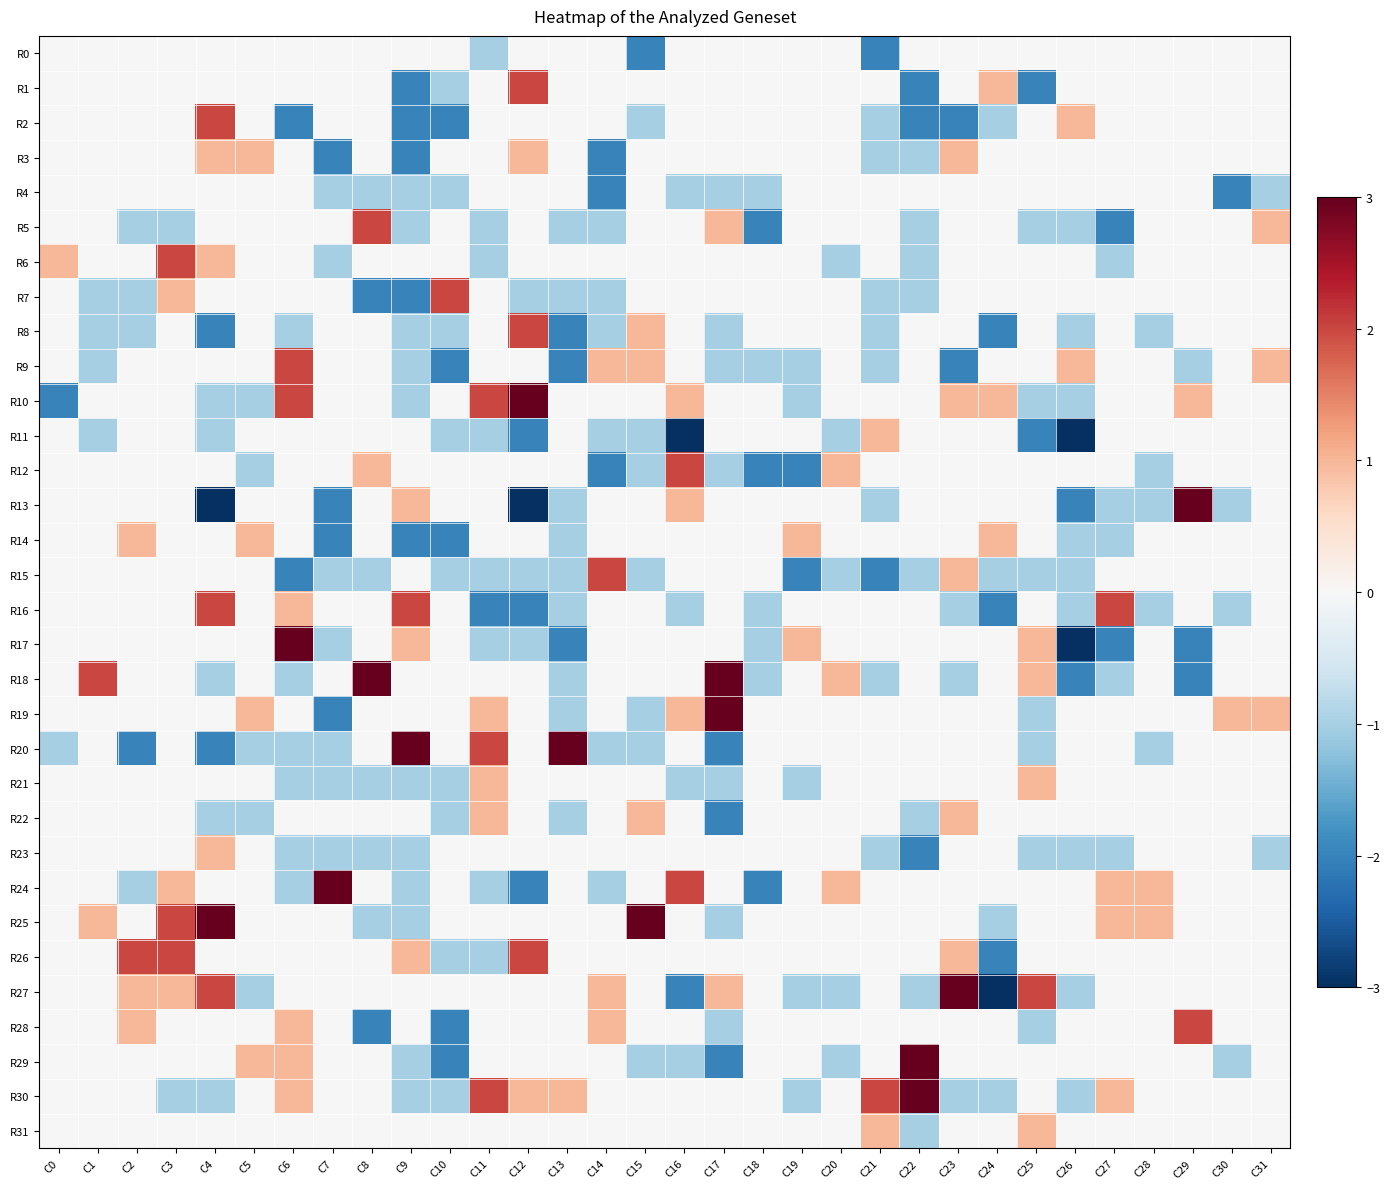

Count the number of data series in this chart.

32